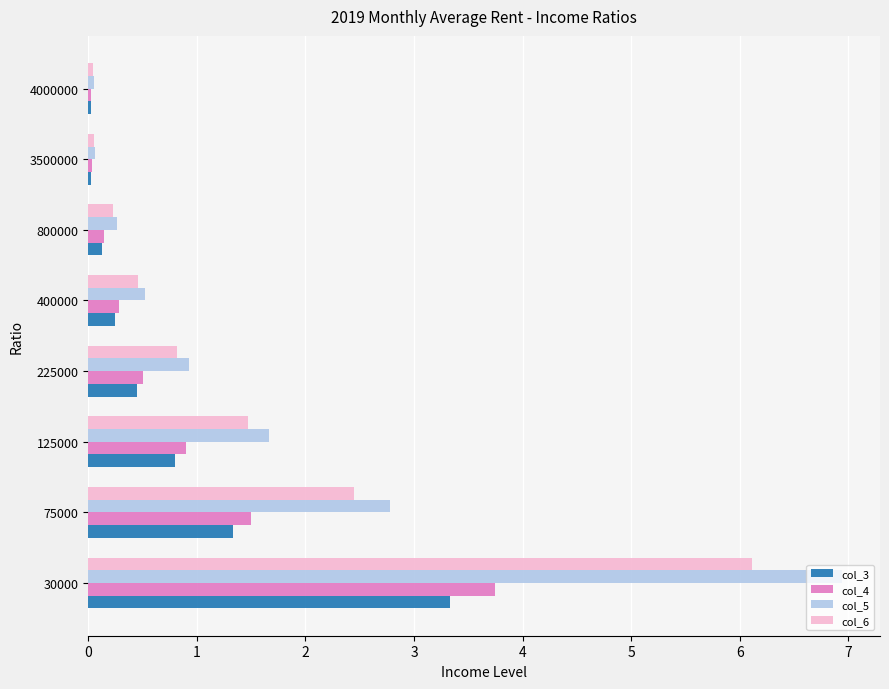

List the series in order of their peak value, highest first.

col_5, col_6, col_4, col_3